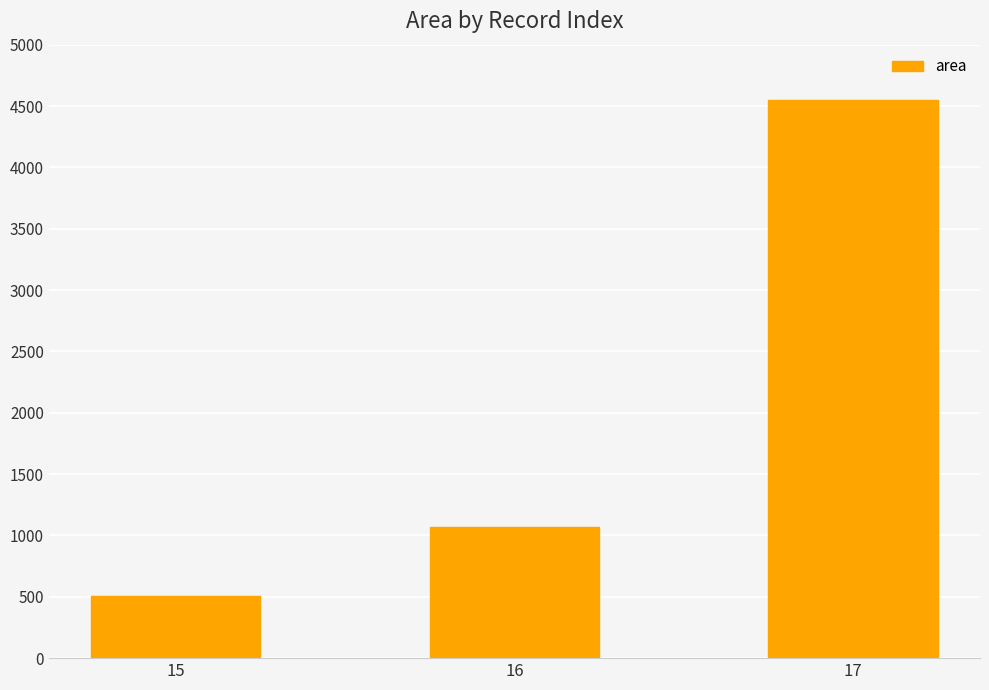

What is the maximum value shown in the chart?

4549.4